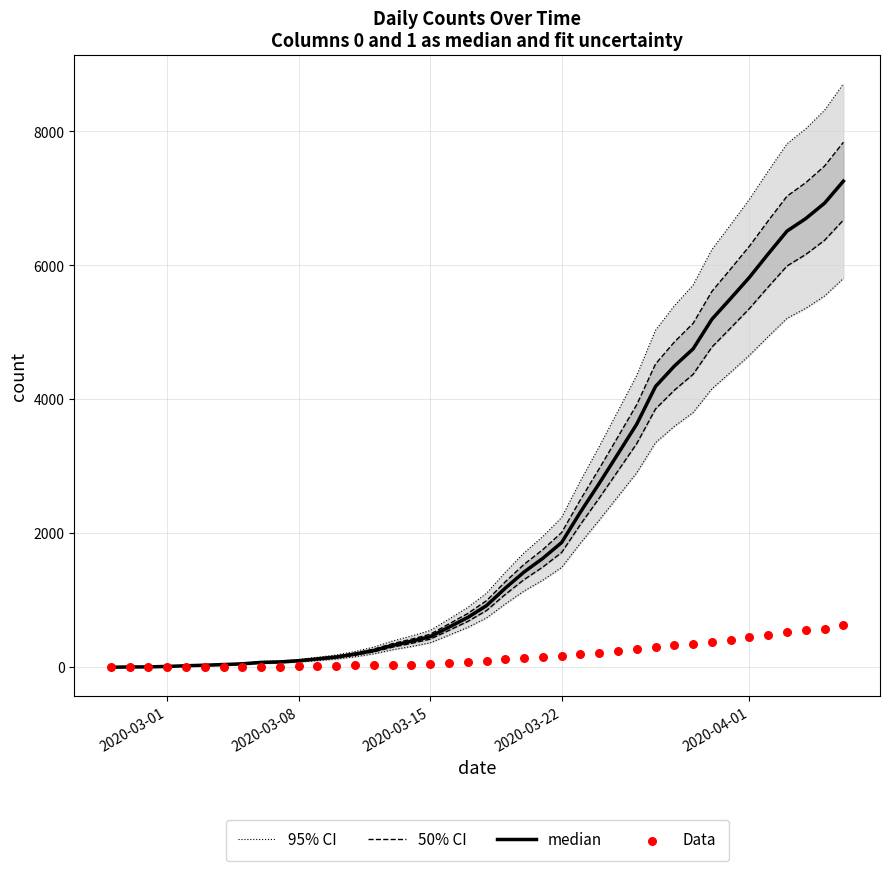

At how many categories does at least one series exceed 8560?

1